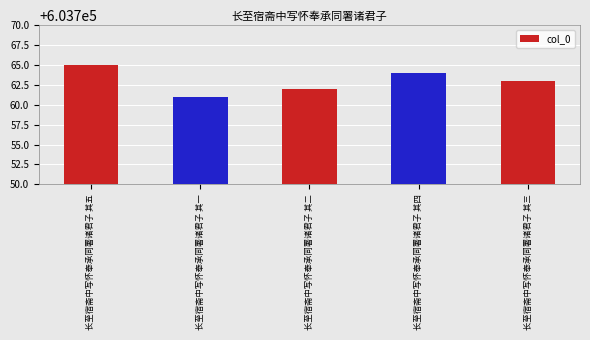

Rank the categories by value from highest to lowest.

长至宿斋中写怀奉承同署诸君子 其五, 长至宿斋中写怀奉承同署诸君子 其四, 长至宿斋中写怀奉承同署诸君子 其三, 长至宿斋中写怀奉承同署诸君子 其二, 长至宿斋中写怀奉承同署诸君子 其一